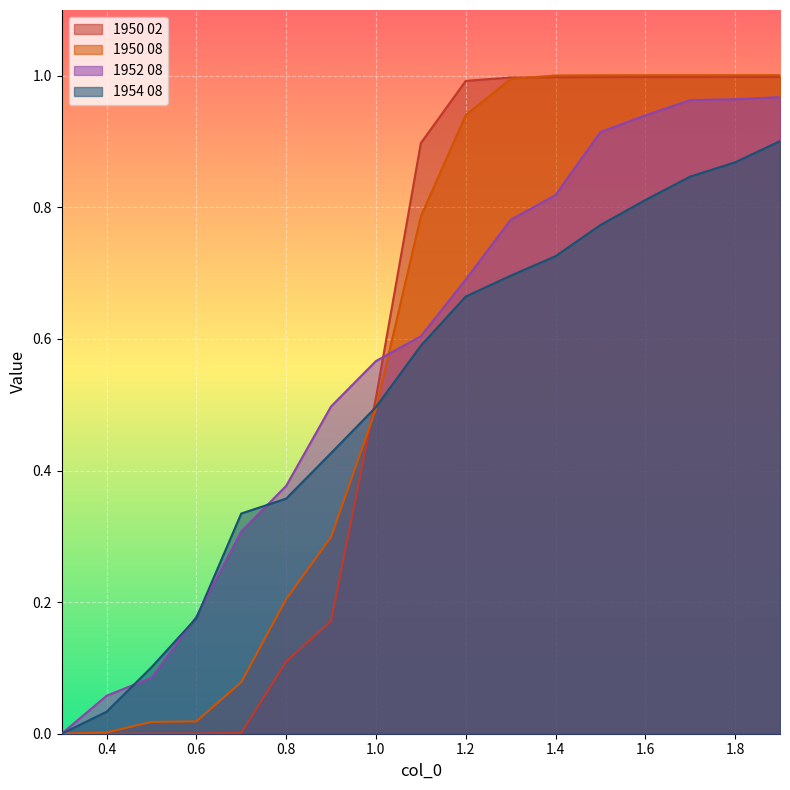

Which series changed the most between 1.0 and 1.5?

1950 08